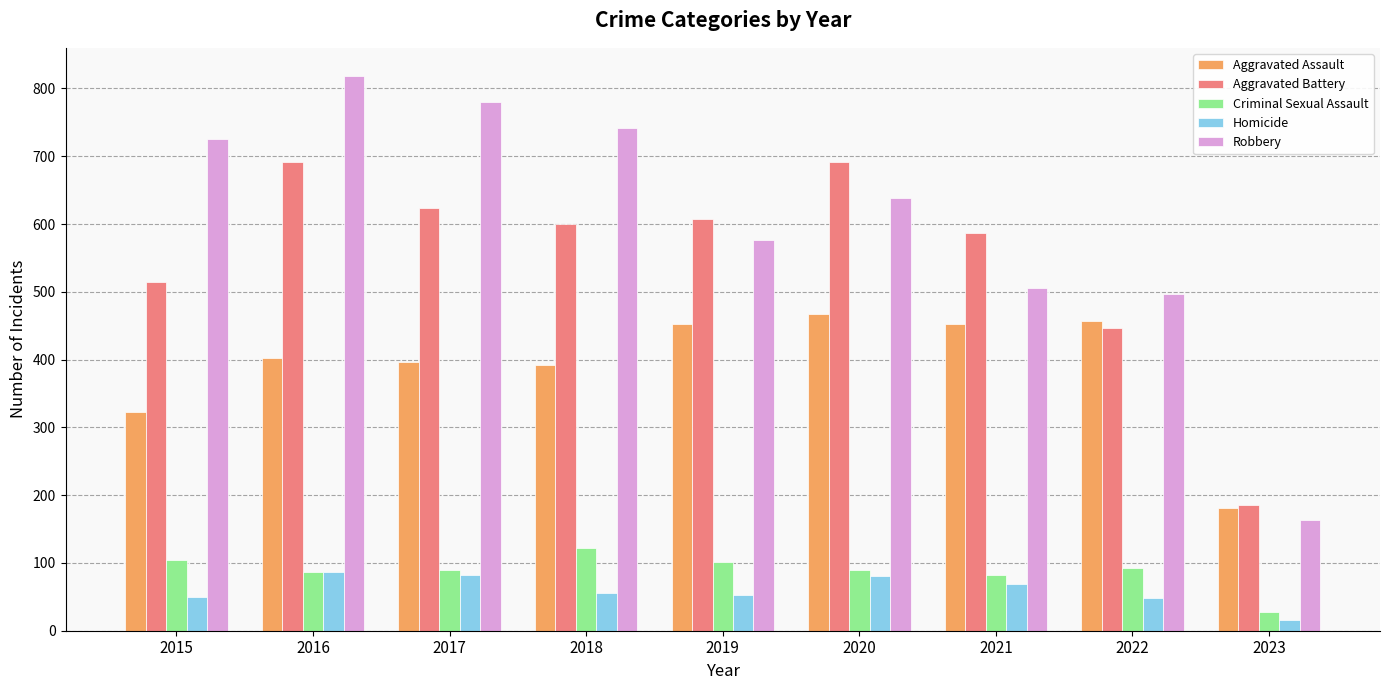

Where does the Aggravated Battery series first go above 600?

2016